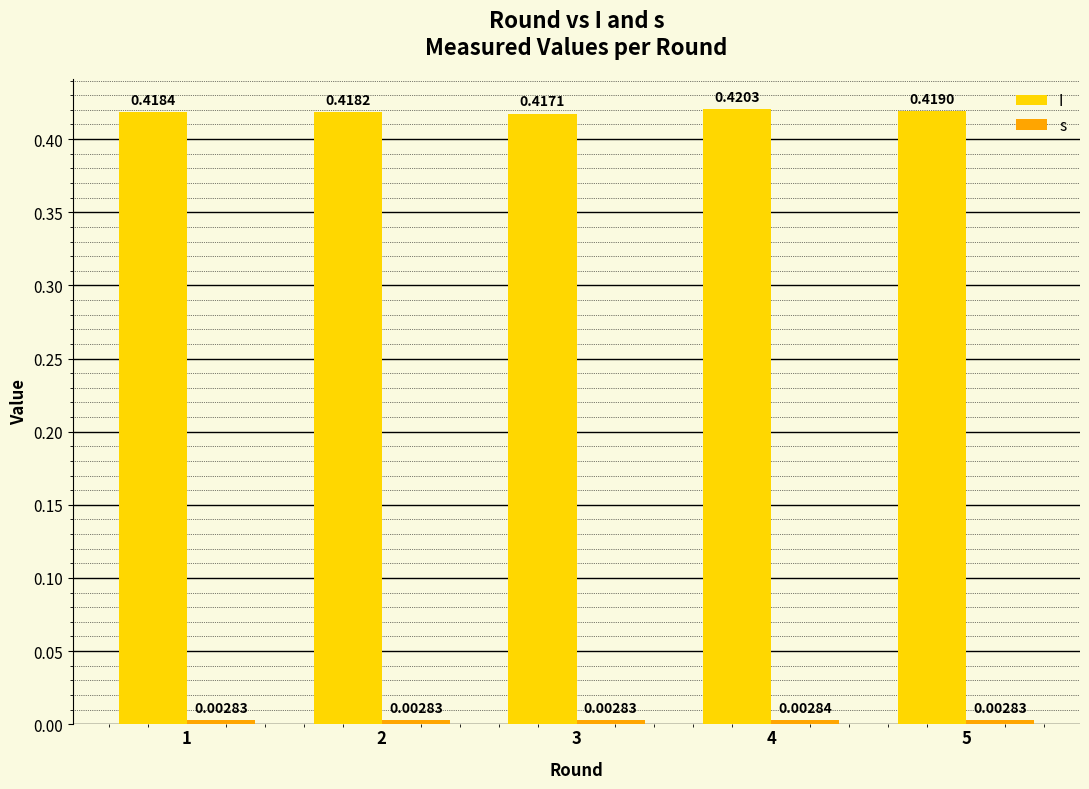

Rank the series by their average value, from highest to lowest.

I, s